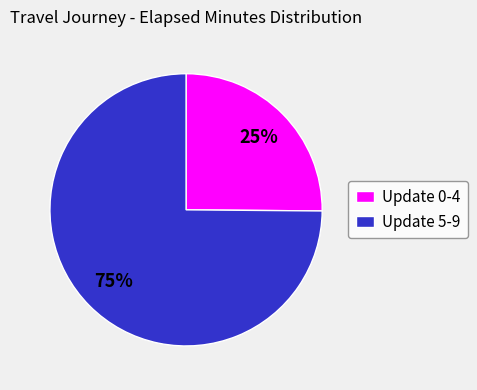

Is Update 0-4 the majority of the pie?

No